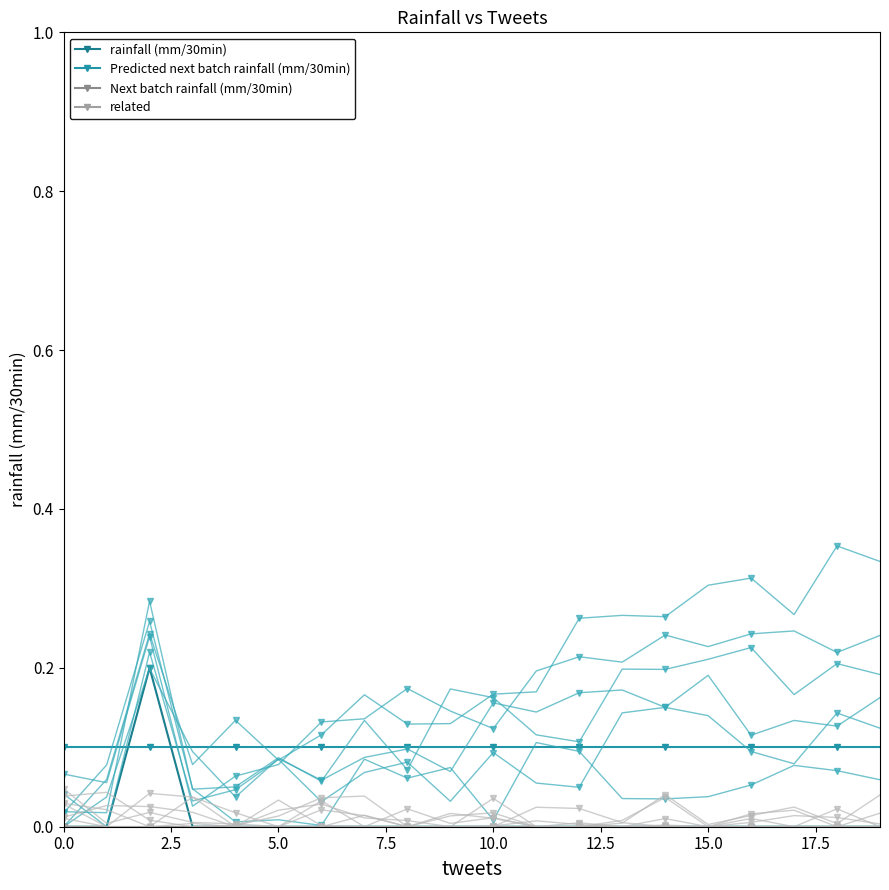

How many lines are shown in the chart?

4